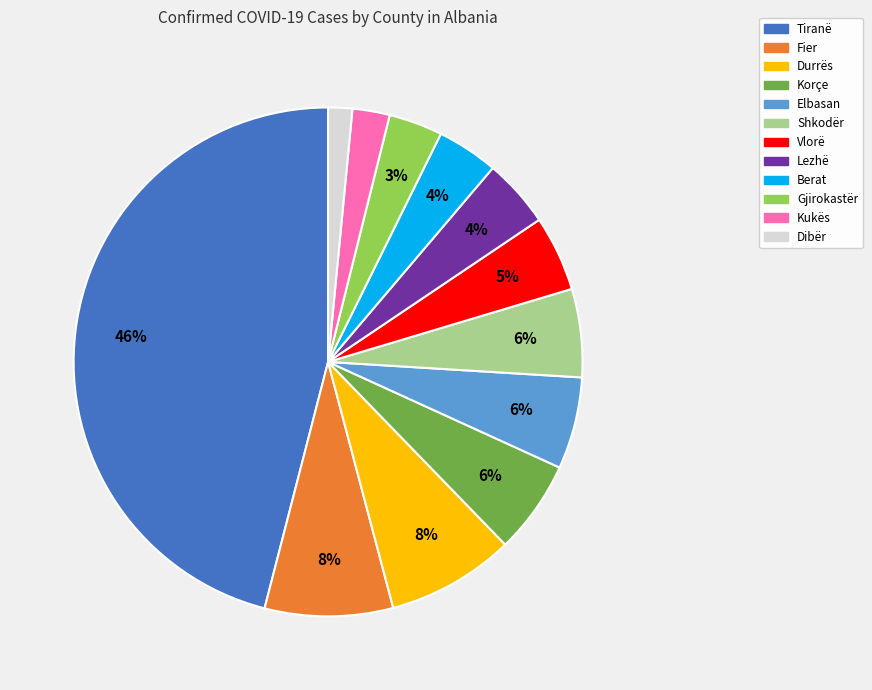

Does any single category account for the majority?

No